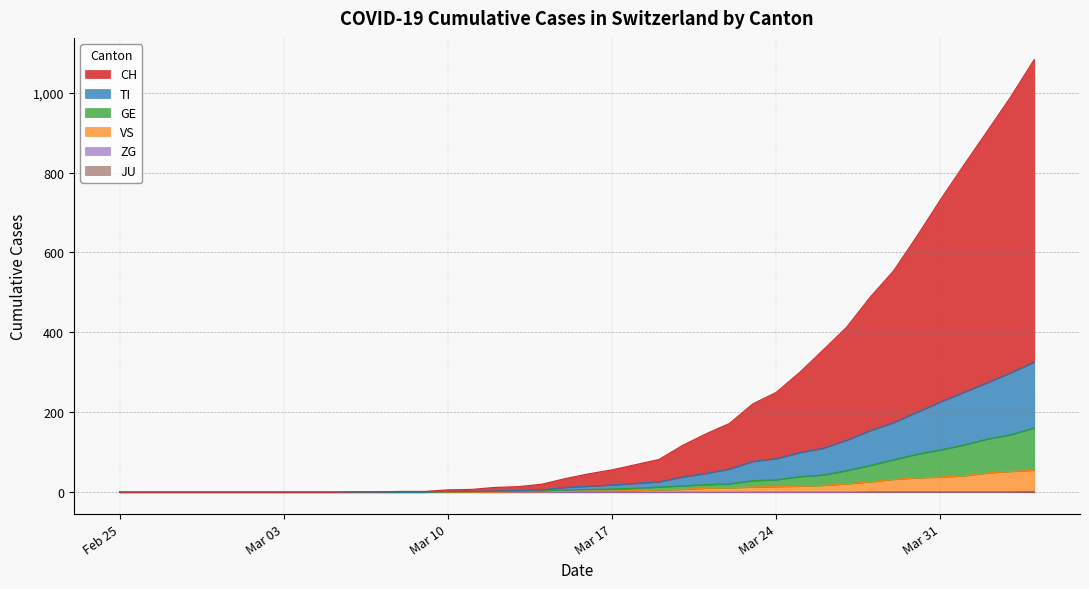

Does the chart display data point markers on the line(s)?

No